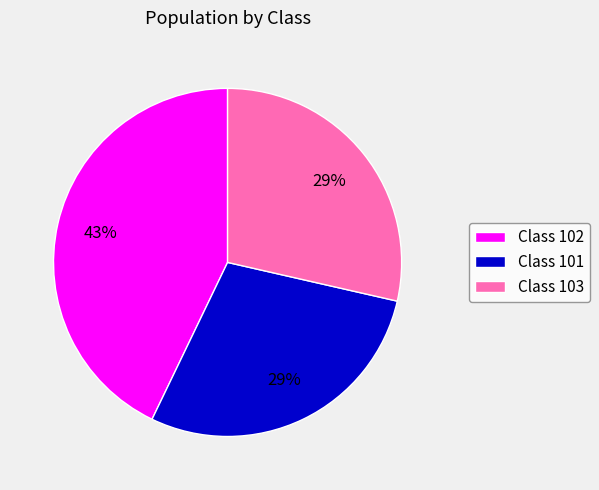

Which slice is the largest?

Class 102